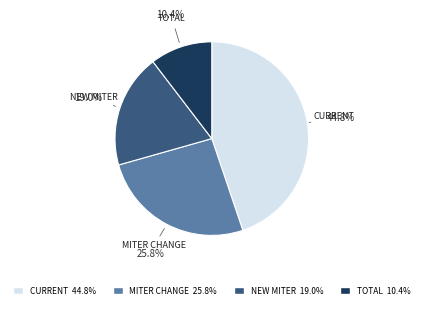

Is TOTAL the majority of the pie?

No